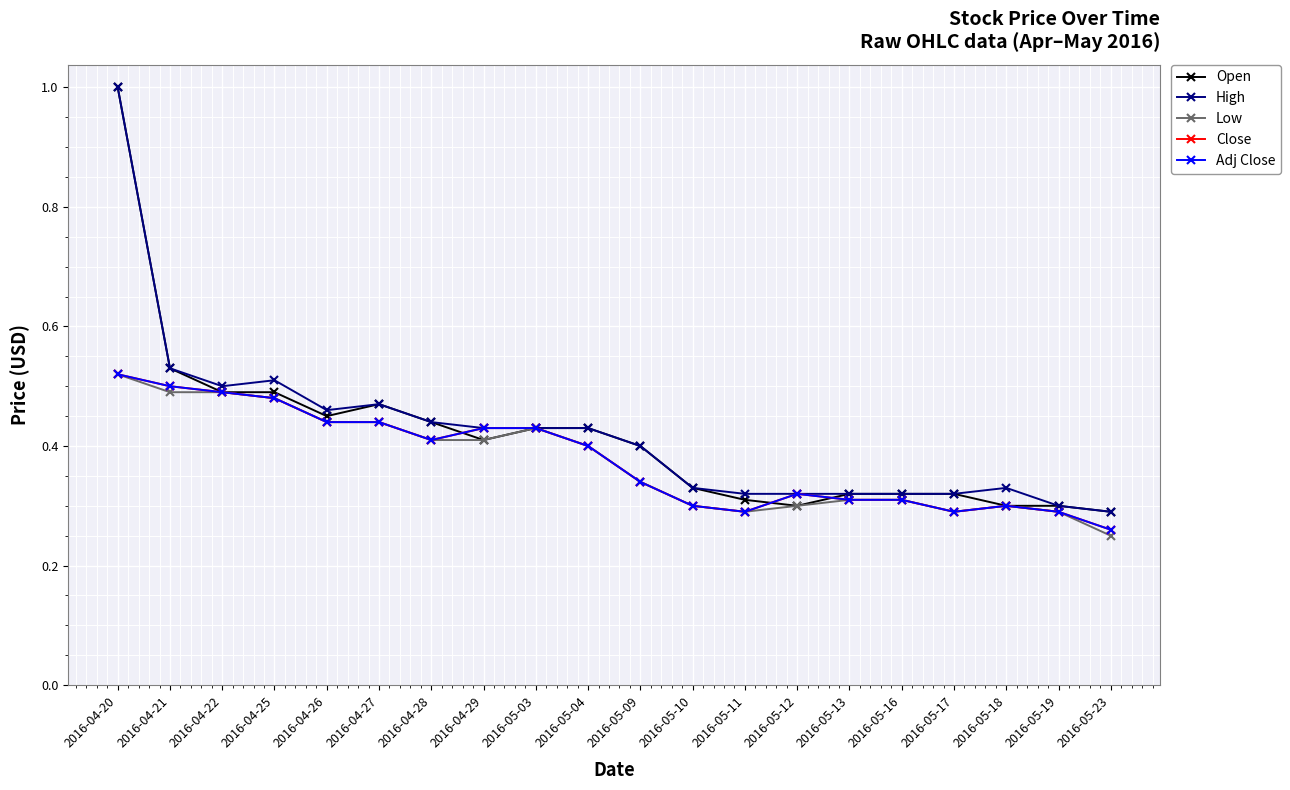

What is the difference between the maximum and minimum values in the Adj Close series?

0.3